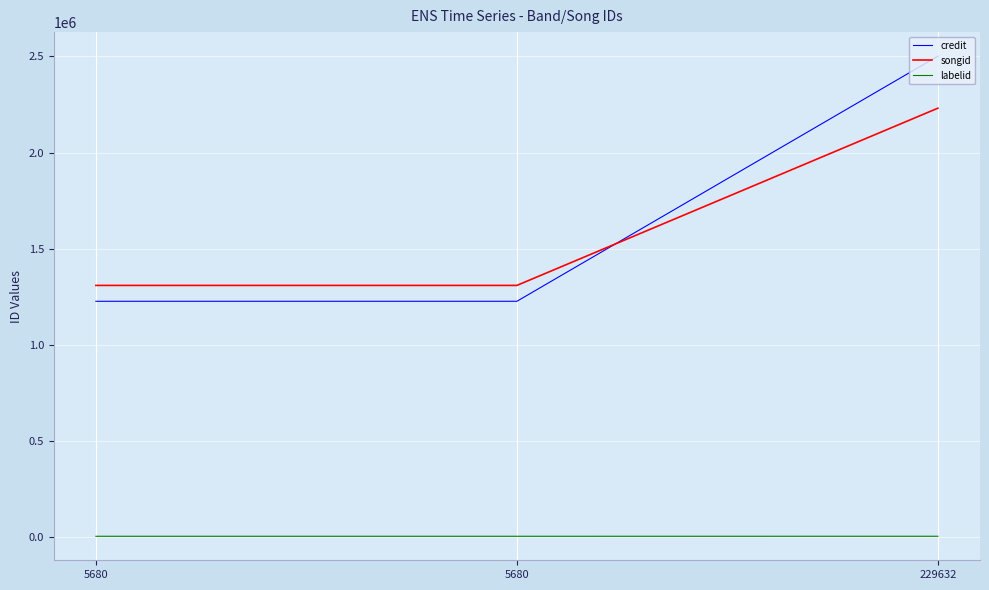

At which category is the sum across all series the highest?

229632